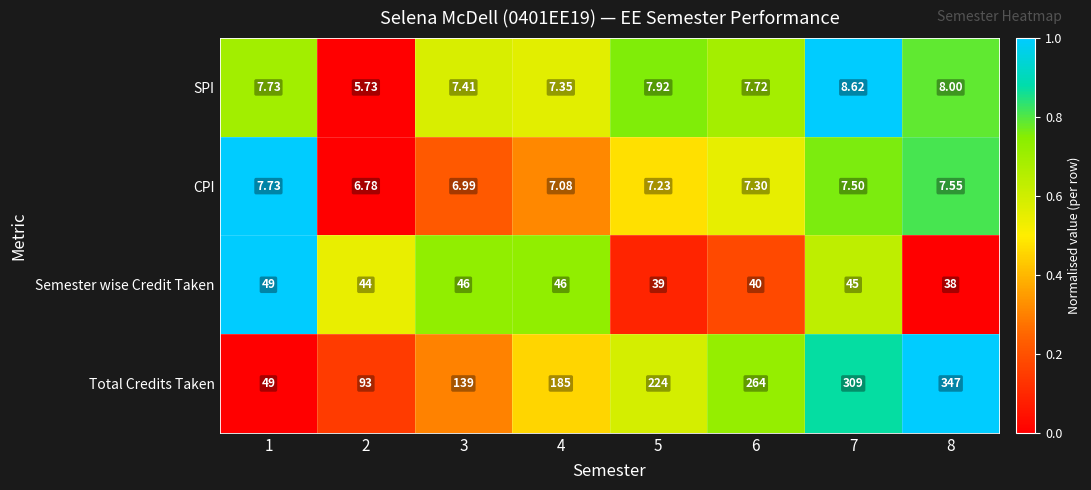

What is the difference between the highest and lowest values at 4?

177.9